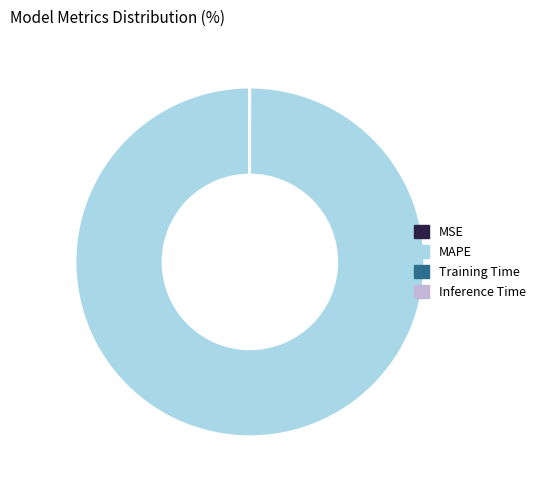

Is it true that MAPE is 100% of the pie?

True